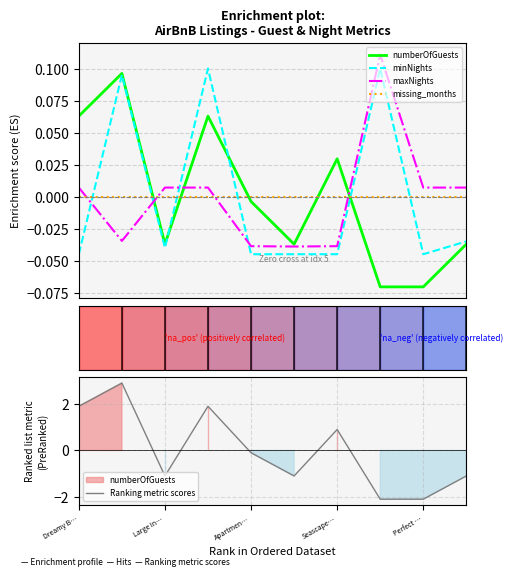

Where is Ranking metric scores nearest to the value 0?

Apartmen…